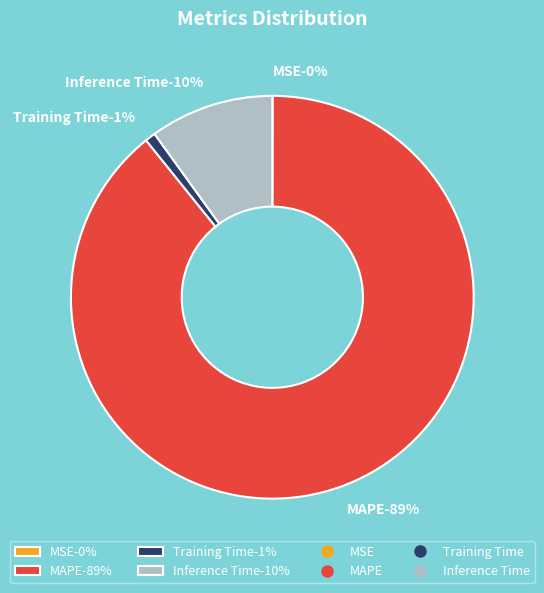

Which category accounts for the majority?

MAPE